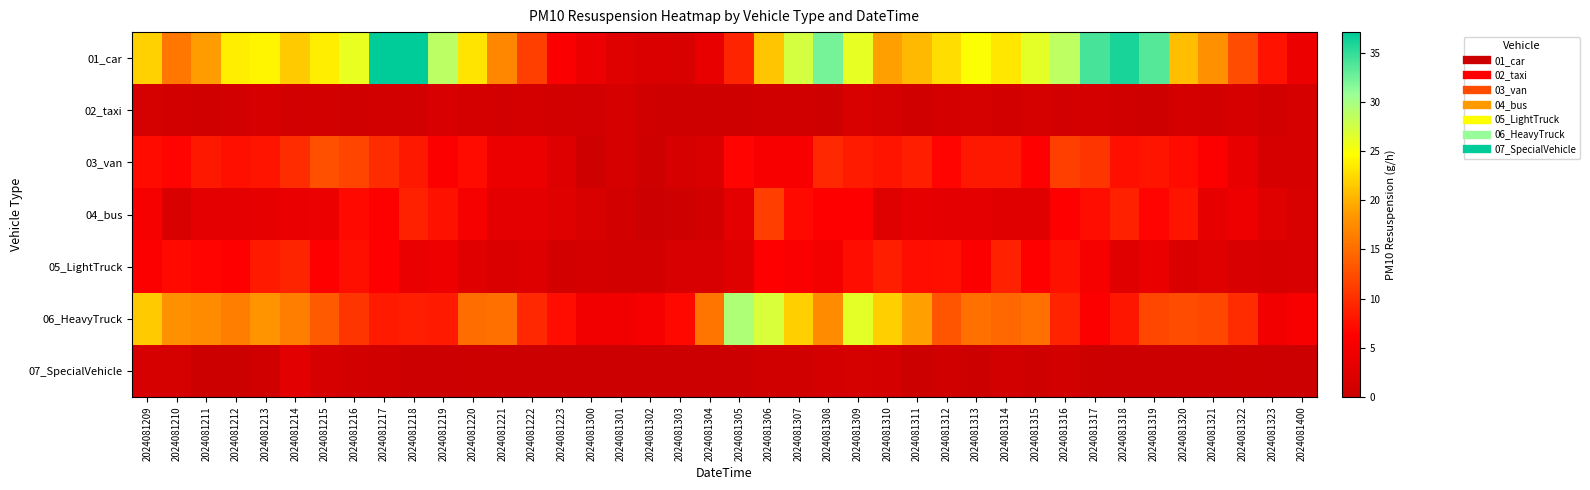

Which label corresponds to the smallest value in the chart?

2024081302